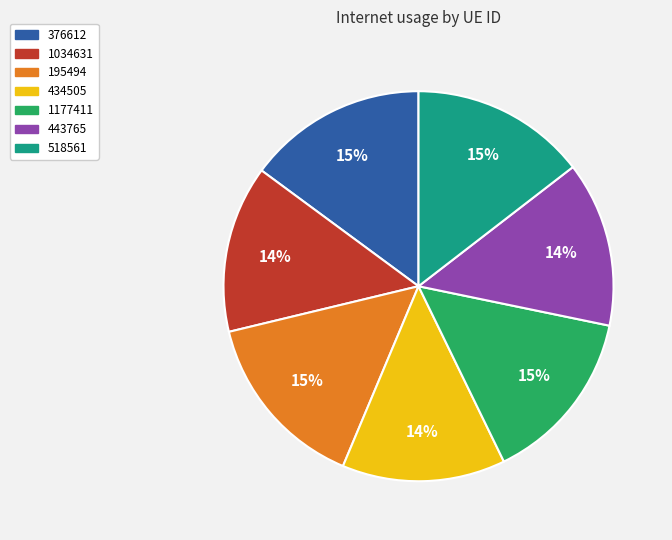

Count the number of slices in the pie.

7